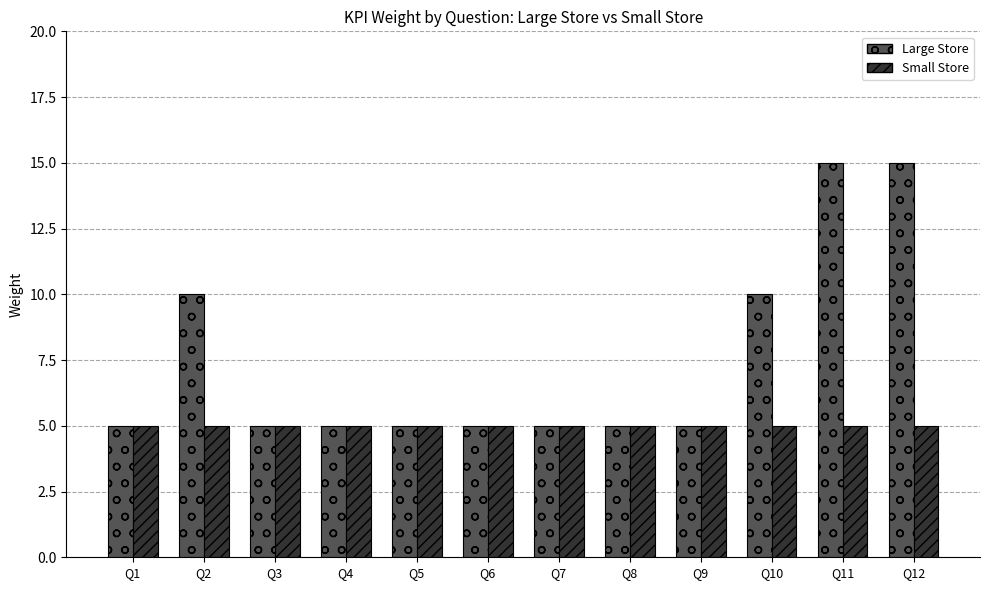

What is the average value of the Small Store series?

5